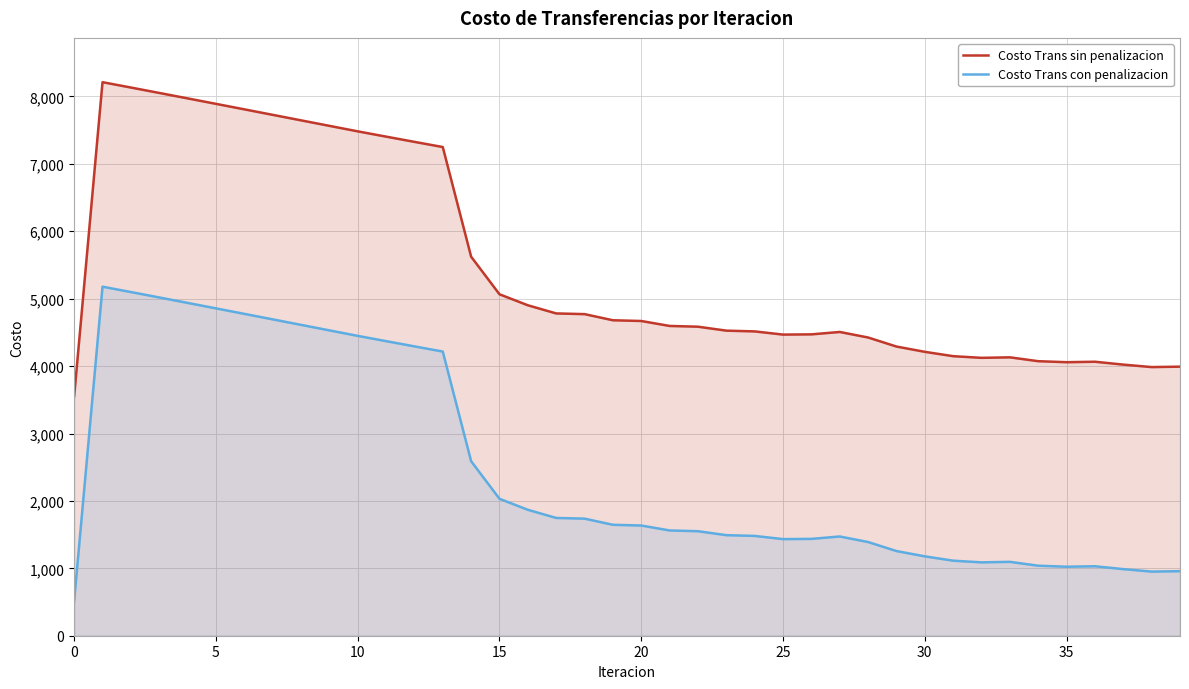

How many distinct data groups are displayed?

2